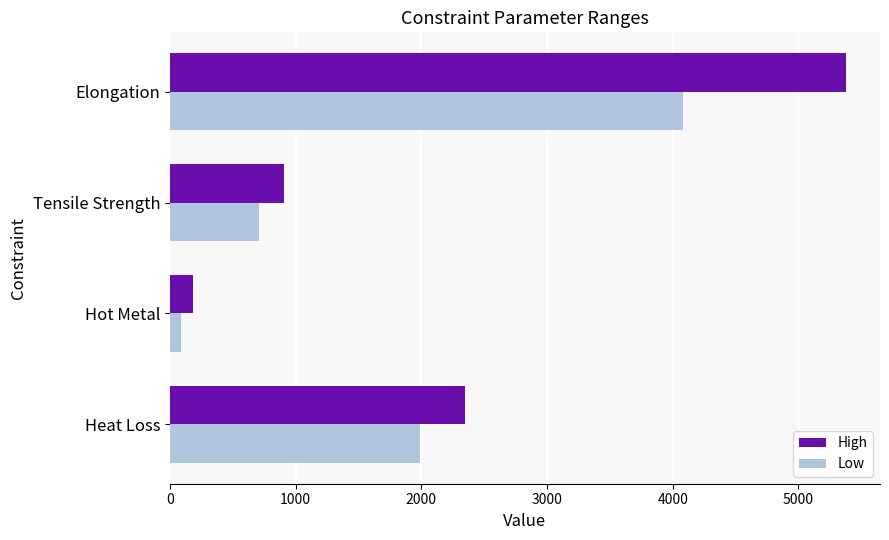

Is it true that High equals 3619 at Heat Loss?

False